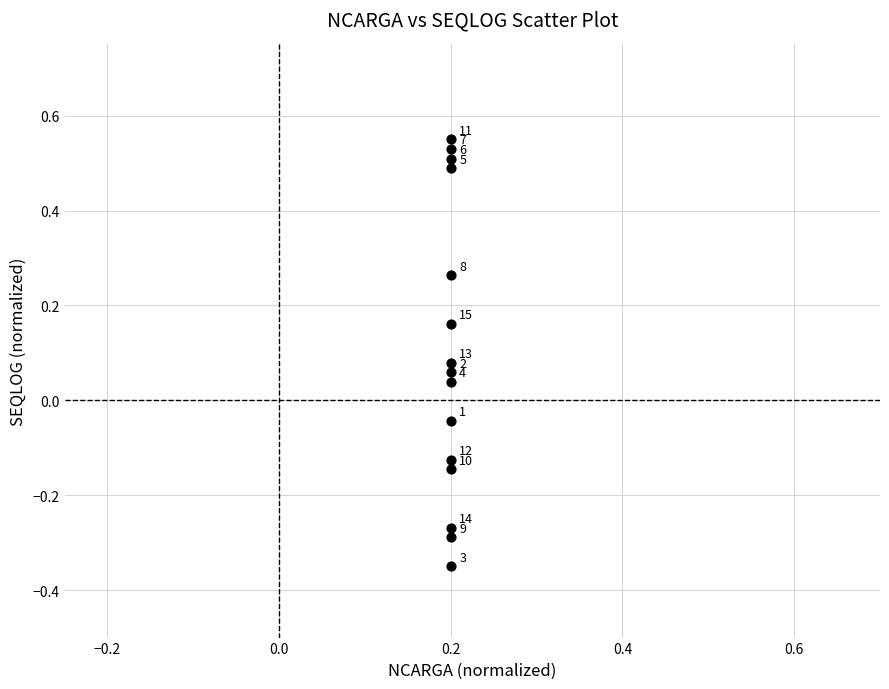

What is the range of Y values (max minus min)?

0.9